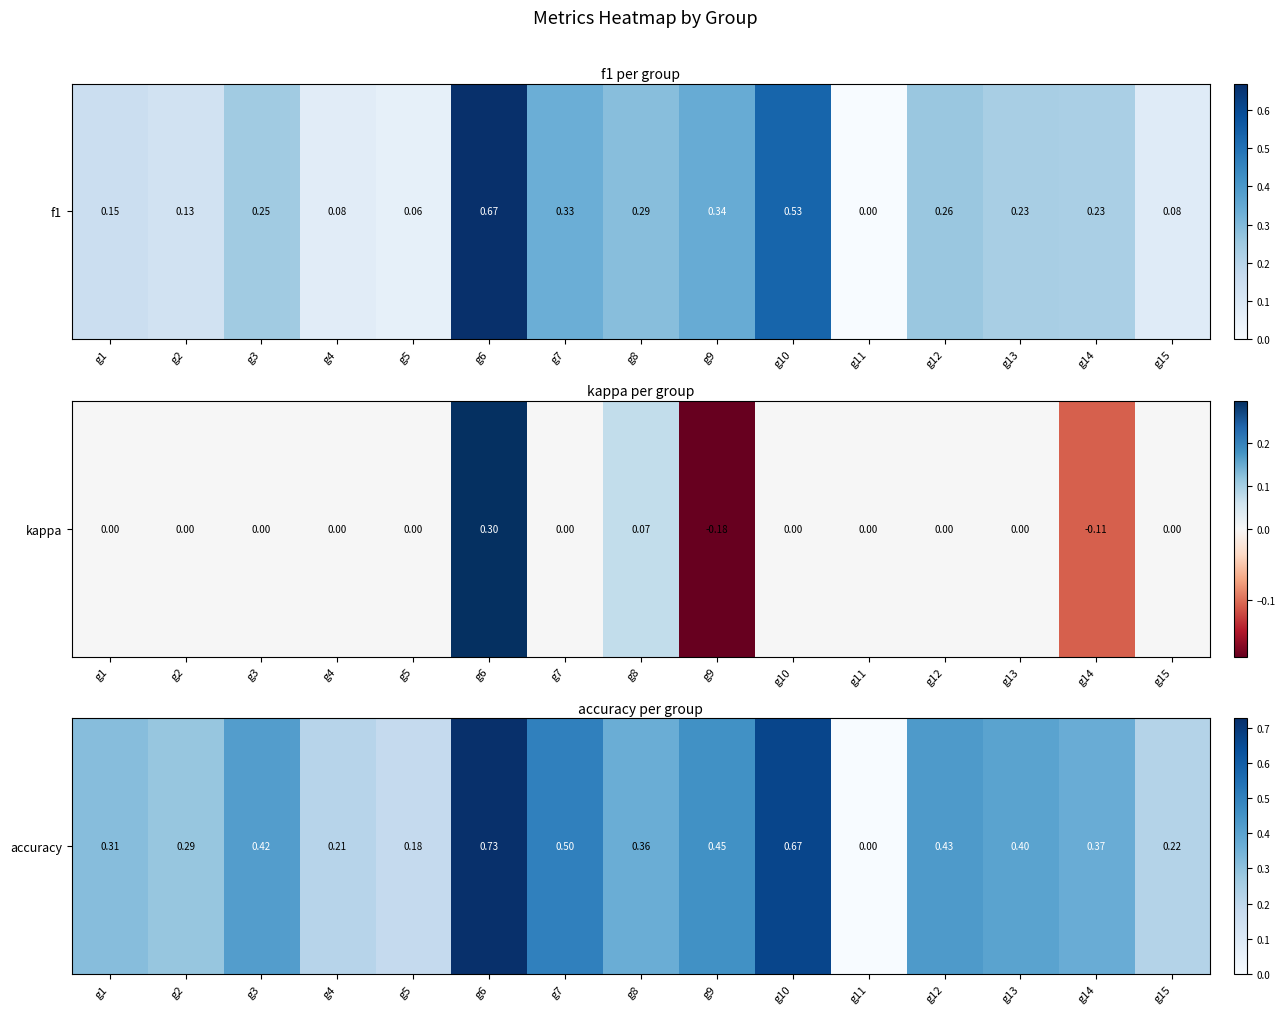

Count the values in the range 0 to 1.

15